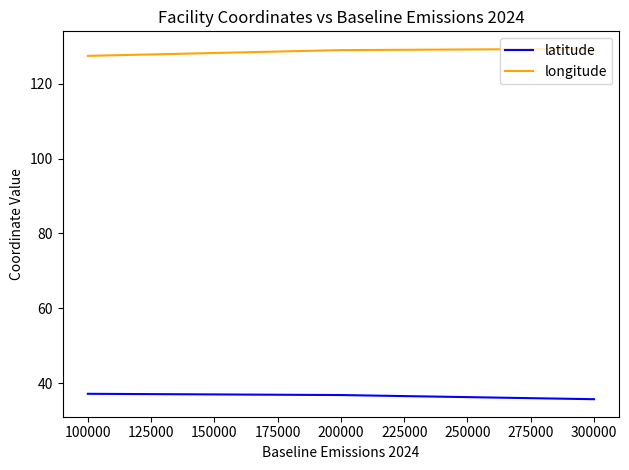

Is it true that latitude equals 35.7 at 300000?

True